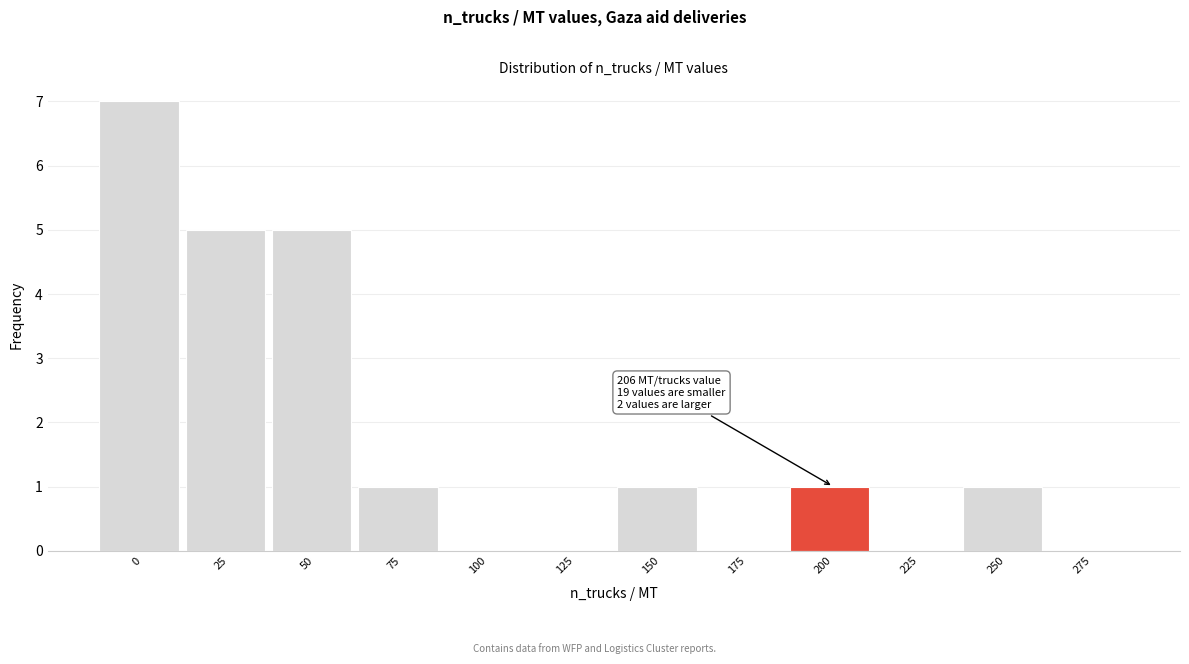

Reading left to right, transcribe all the data shown in this chart.

0=7	25=5	50=5	75=1	100=0	125=0	150=1	175=0	200=1	225=0	250=1	275=0